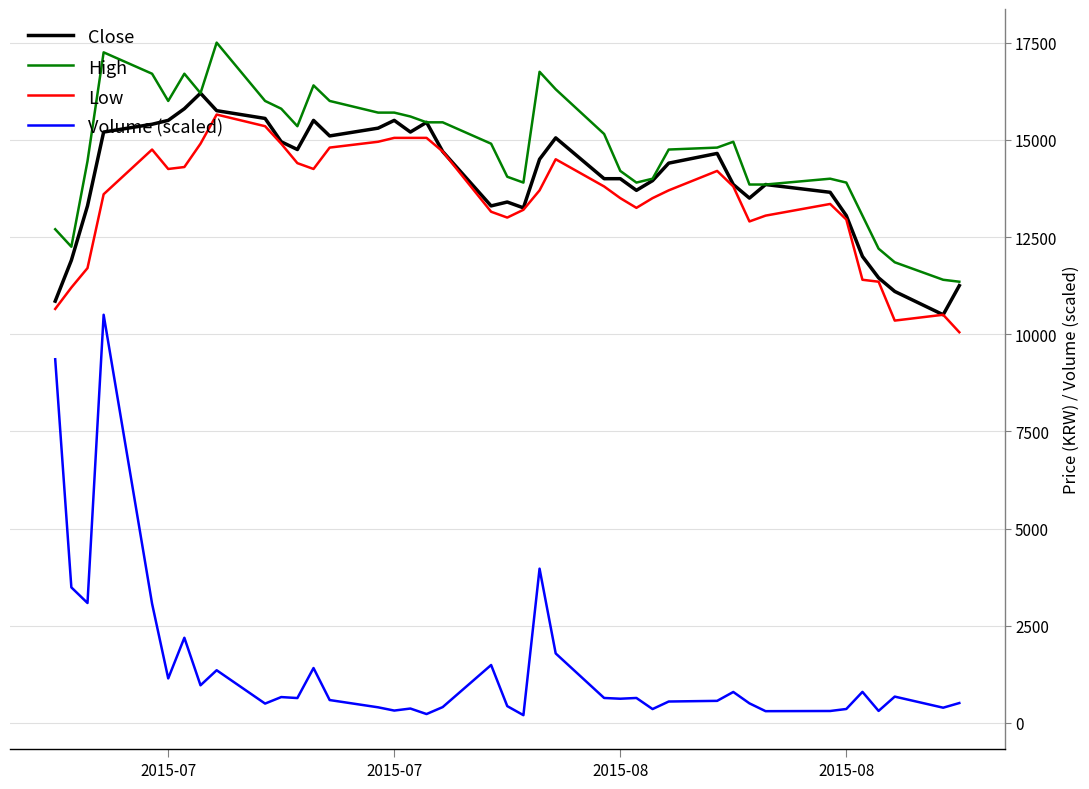

What is the highest value of the Low series?

15650.0